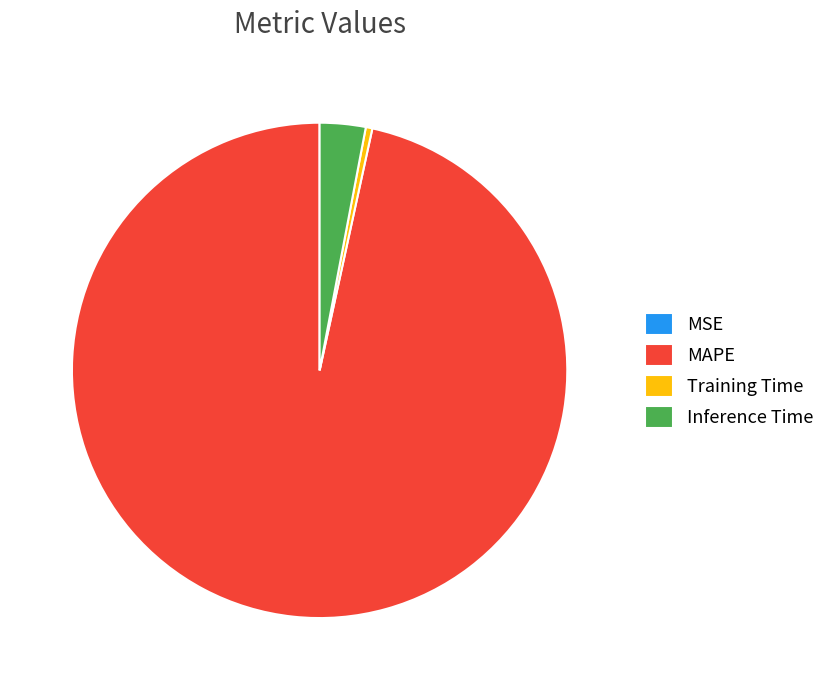

The Inference Time slice represents 15% of the pie. True or false?

False